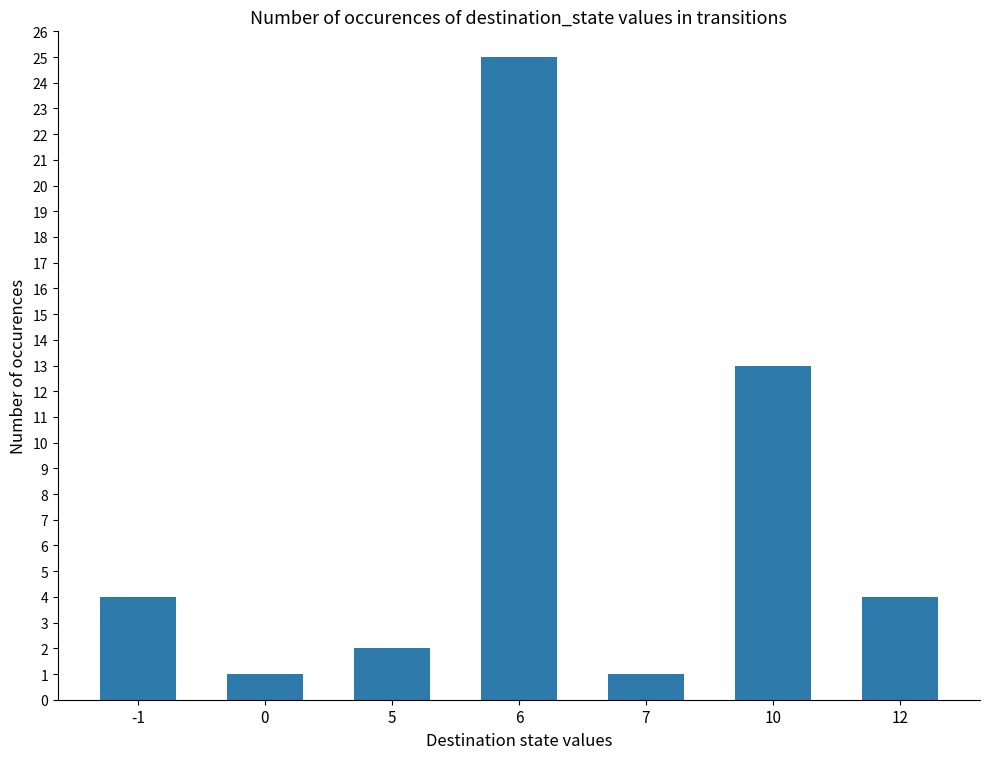

What is the change in value from -1 to 7?

-3